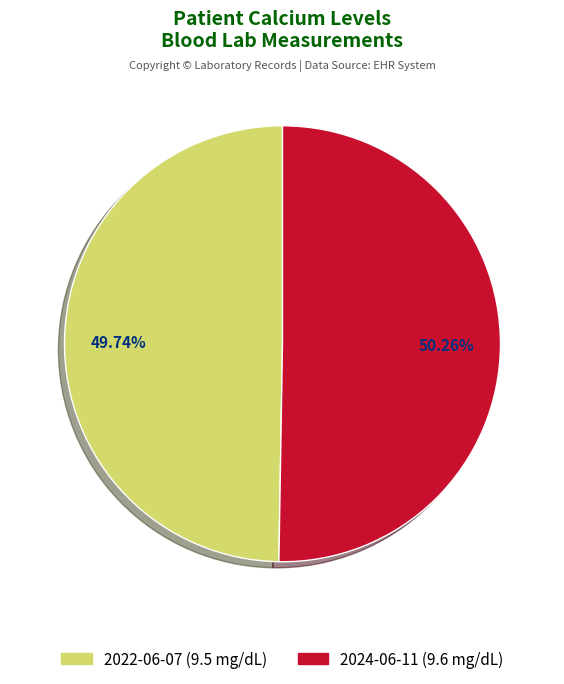

Is there a majority slice in this chart?

Yes